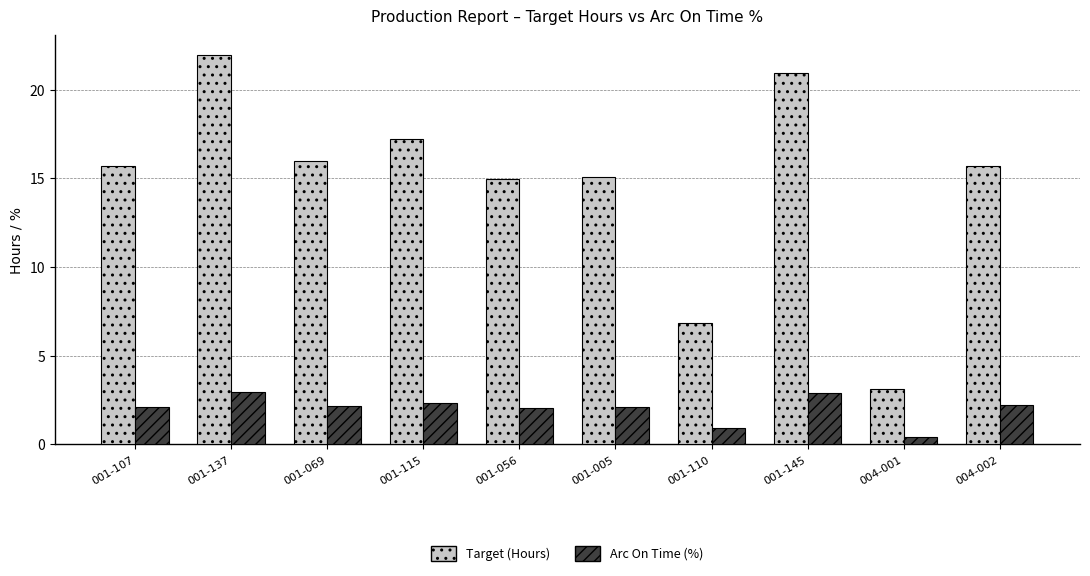

Rank the series at 001-056 from highest to lowest value.

Target (Hours), Arc On Time (%)